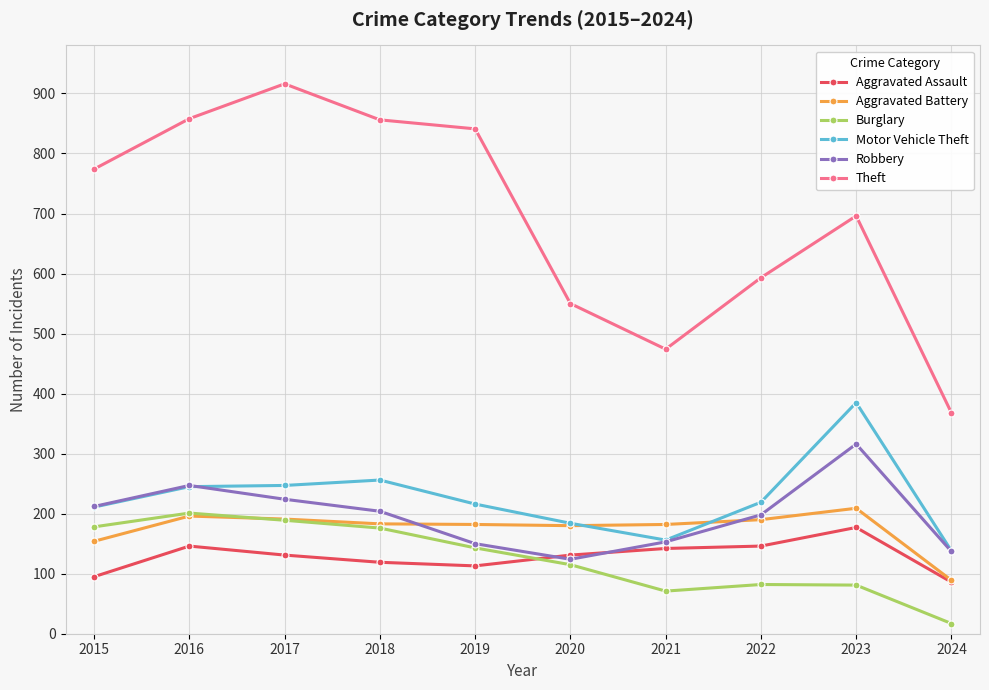

What is the value of the Robbery point at the 3rd from the left?

224